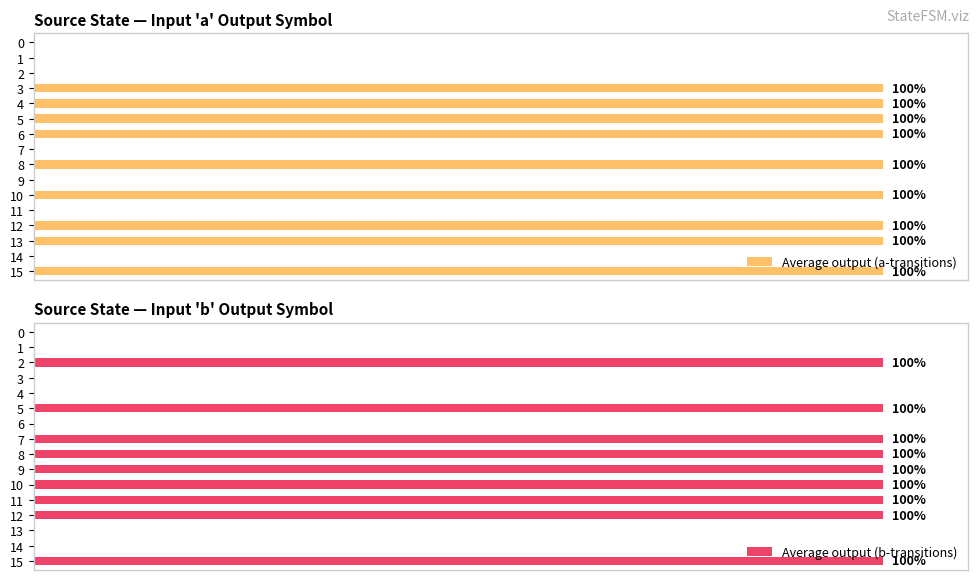

The value of Average output (b-transitions) at 5 is 100. True or false?

True